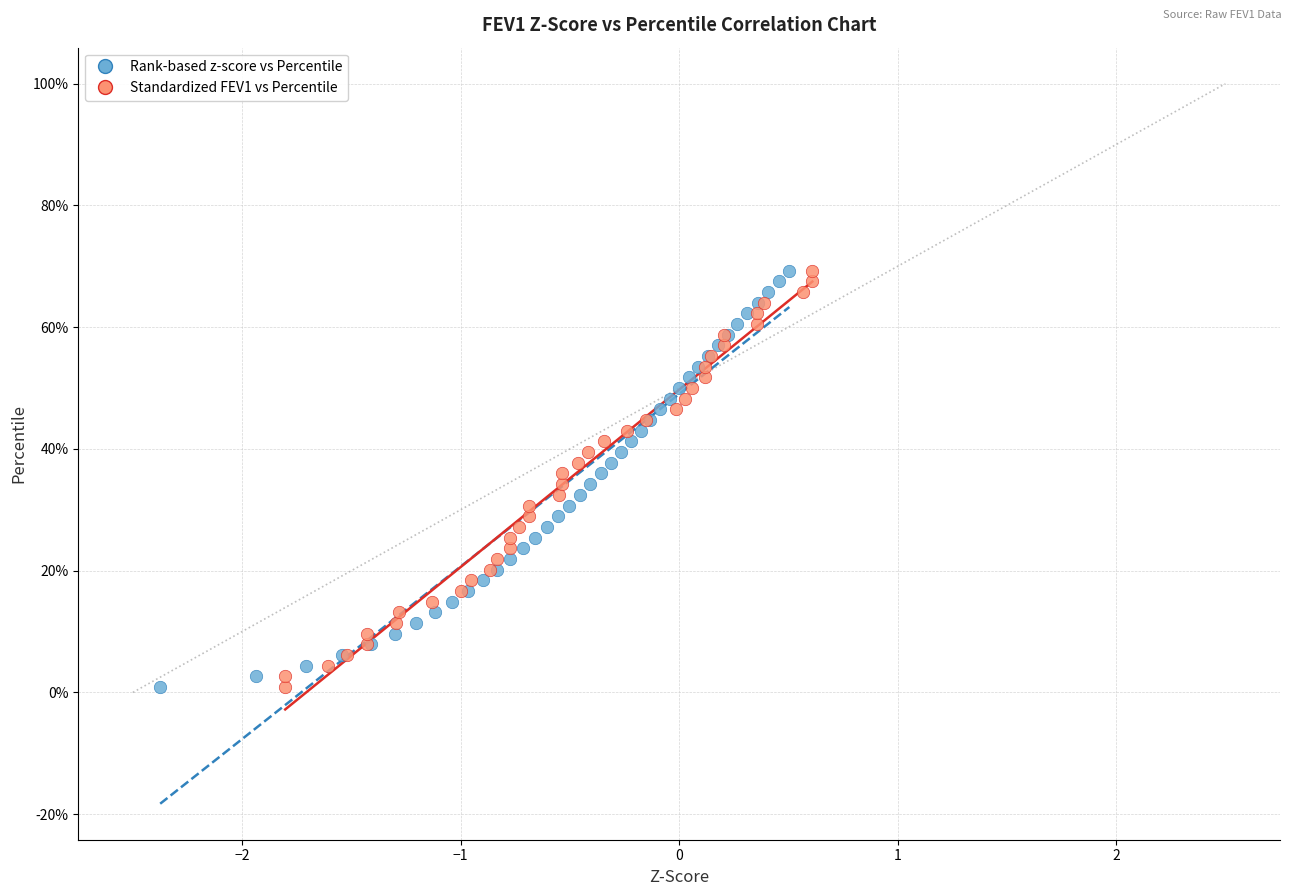

What are all the series names shown in the legend?

Rank-based z-score vs Percentile, Standardized FEV1 vs Percentile